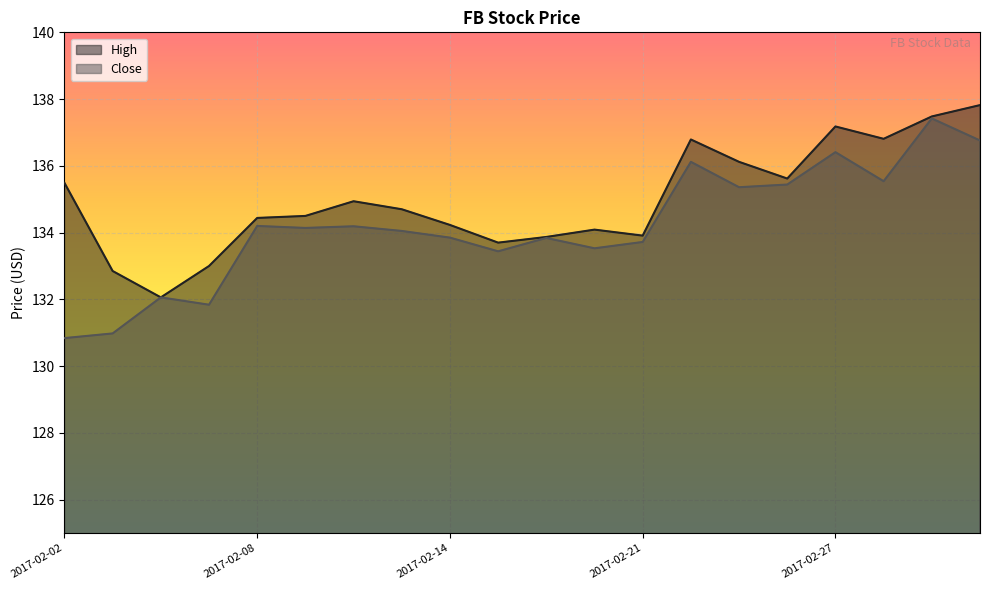

What are all the series names shown in the legend?

High, Close